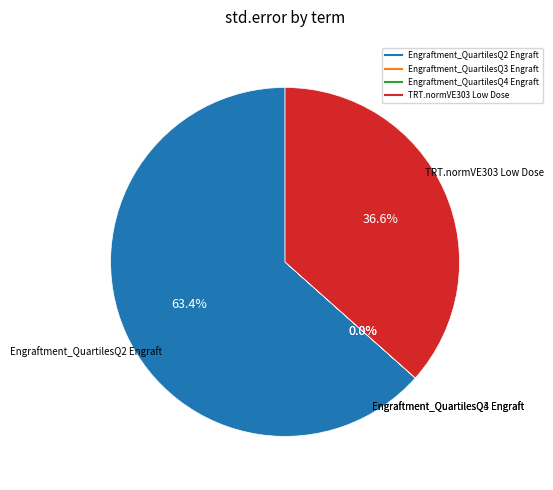

What portion of the pie excludes Engraftment_QuartilesQ2 Engraft?

36.6%